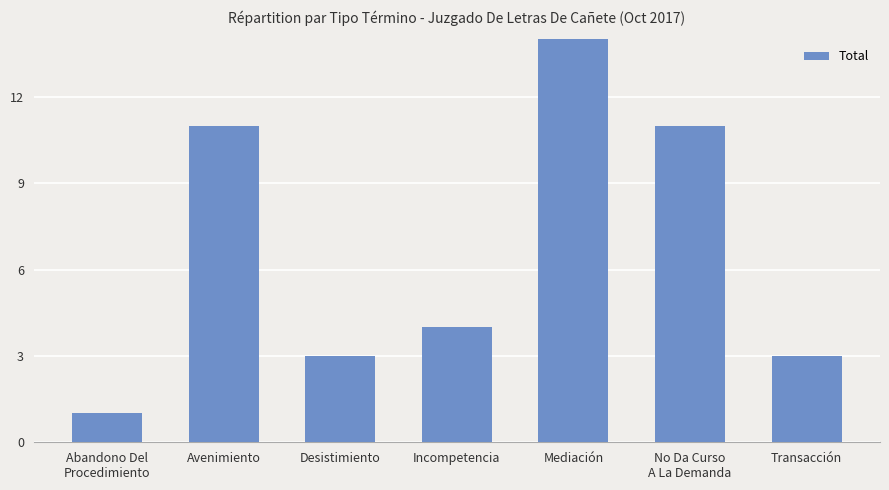

How many categories are shown in the chart?

7